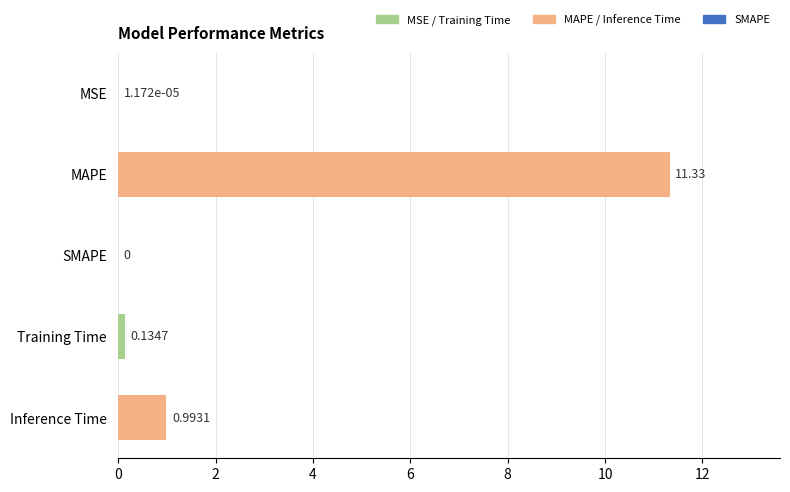

Which label corresponds to the largest value in the chart?

MAPE